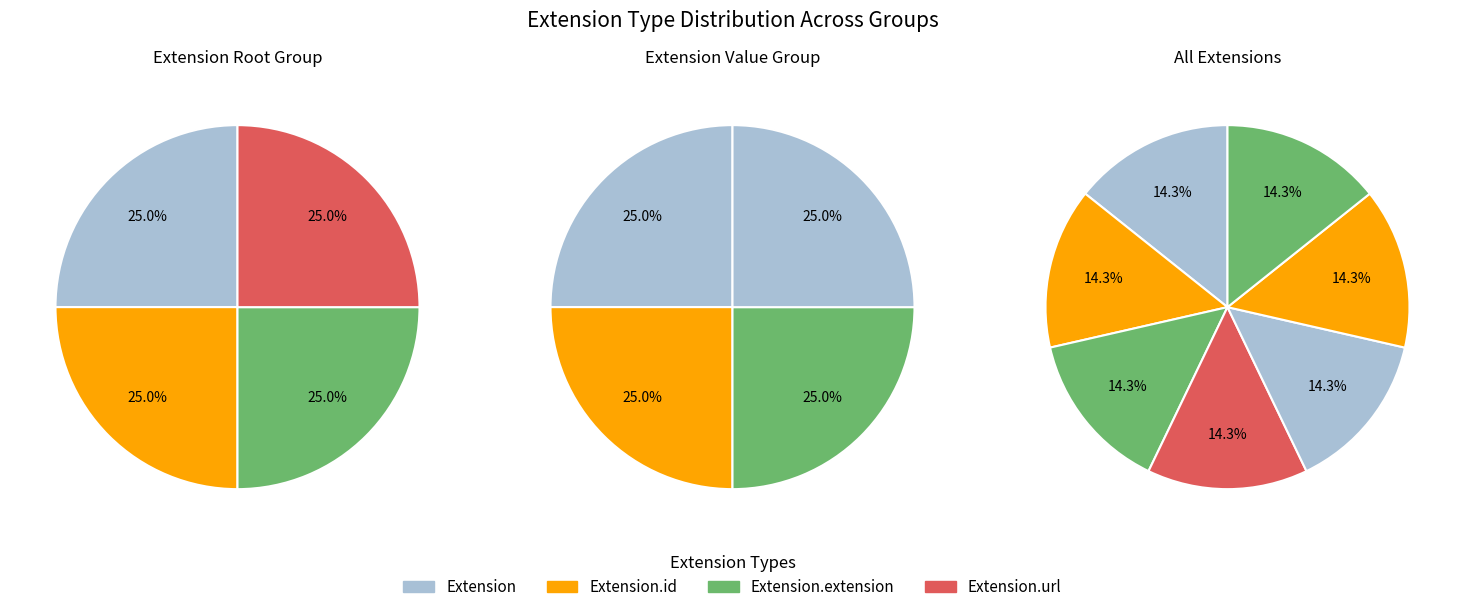

Is there a majority slice in this chart?

No